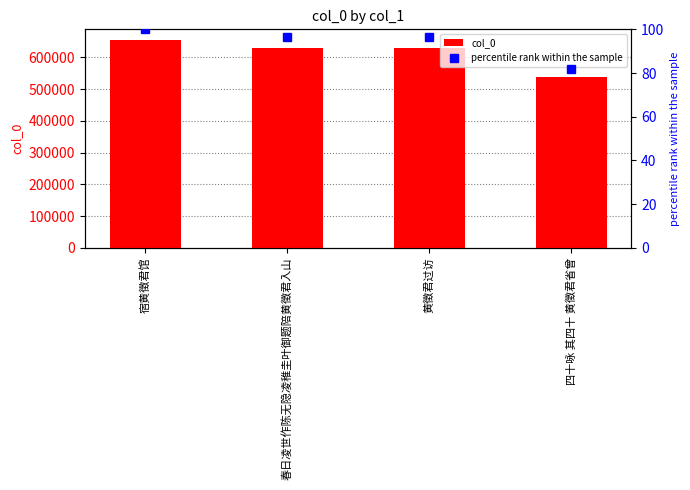

What is the difference between the maximum and minimum values in the percentile rank within the sample series?

18.1